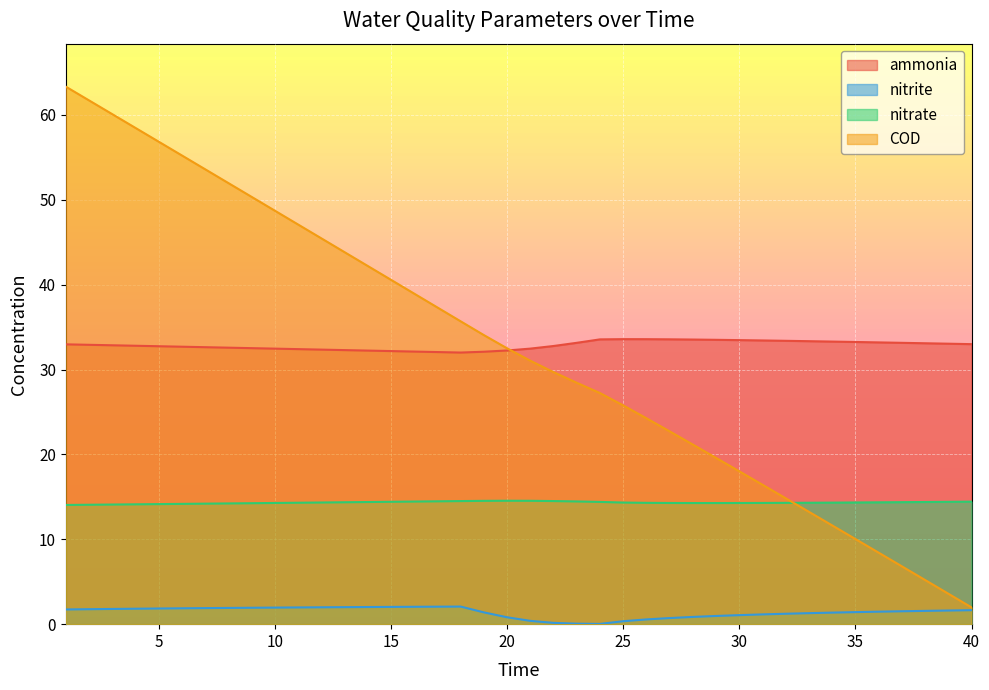

What is the value of the ammonia point at the 30th from the left?

33.5